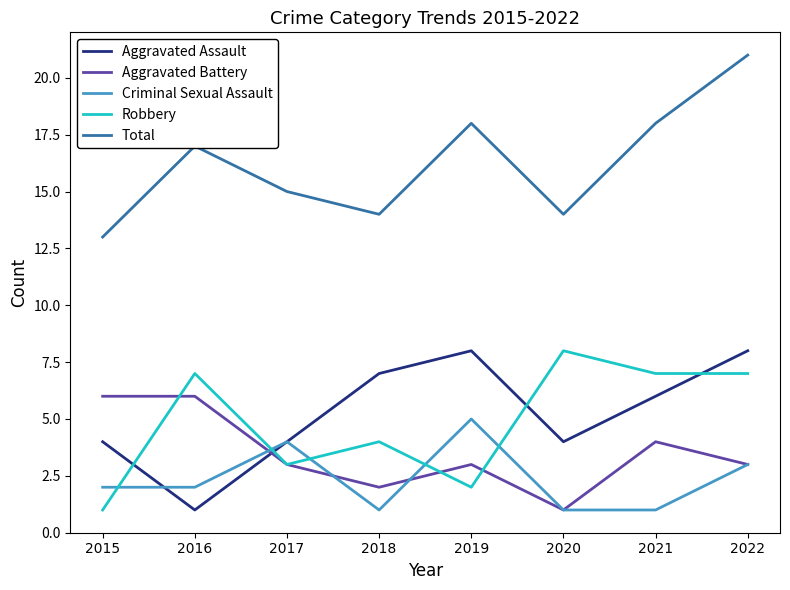

At 2019, list the series in order from smallest to largest.

Robbery, Aggravated Battery, Criminal Sexual Assault, Aggravated Assault, Total